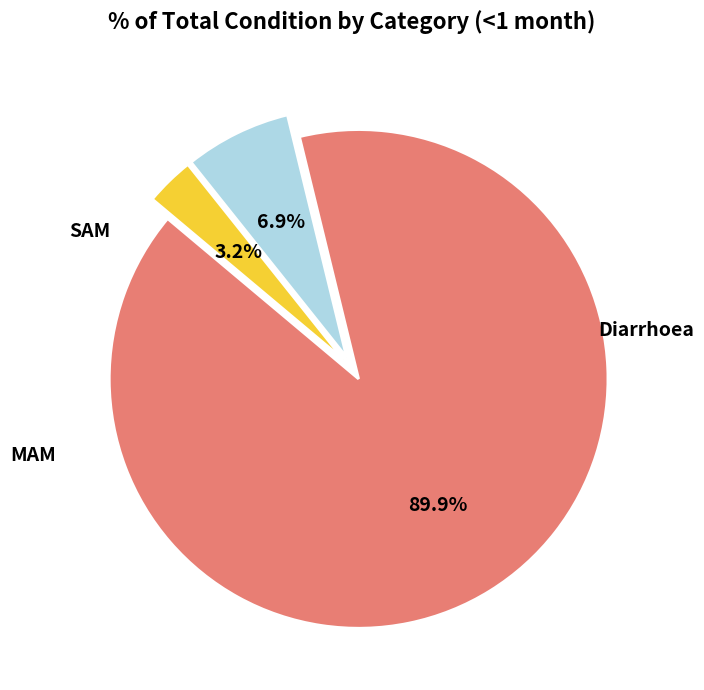

Does any single category account for the majority?

Yes